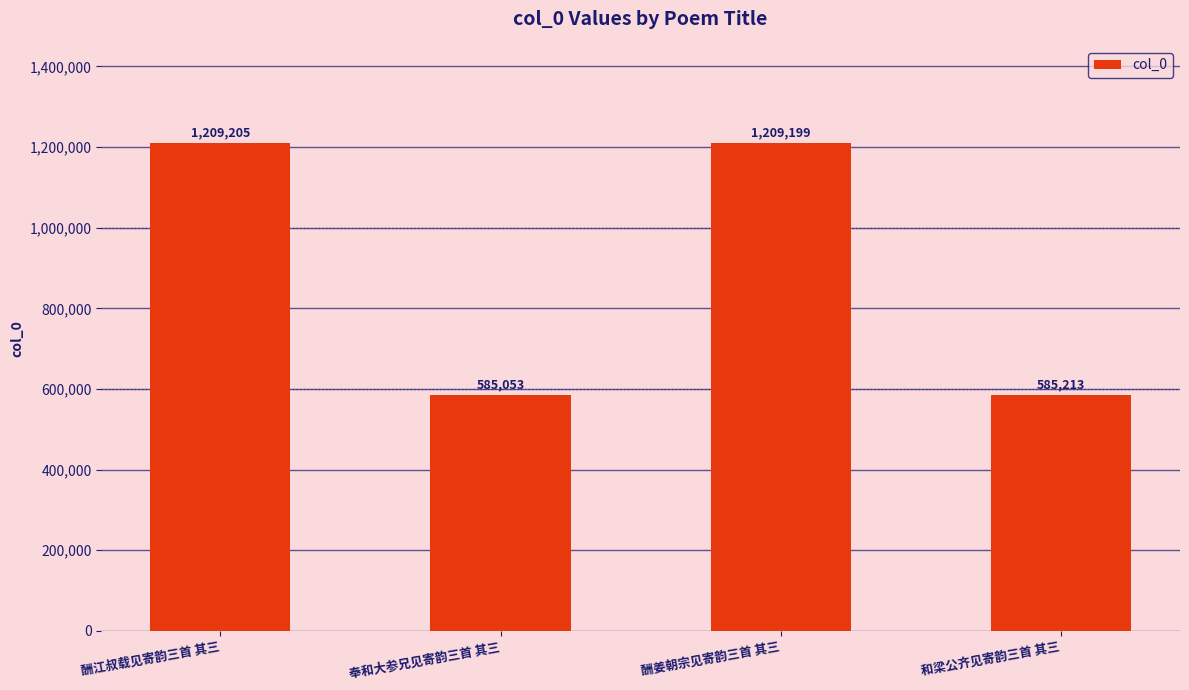

Are the bars grouped side by side (vs. stacked)?

No